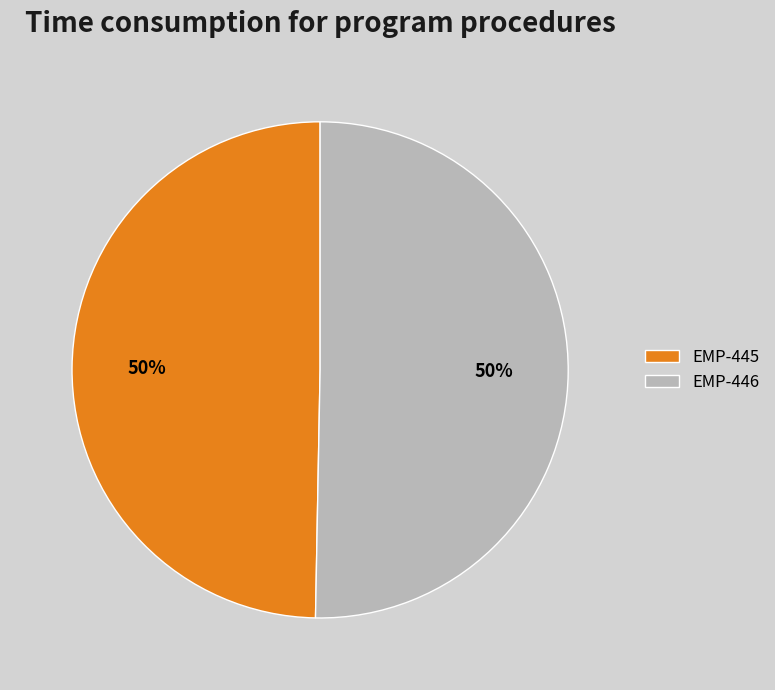

The EMP-446 slice represents 50% of the pie. True or false?

True